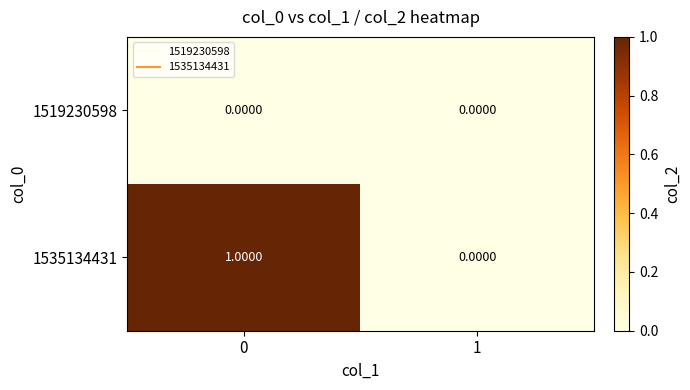

List the series in order of their overall mean, lowest first.

1519230598, 1535134431